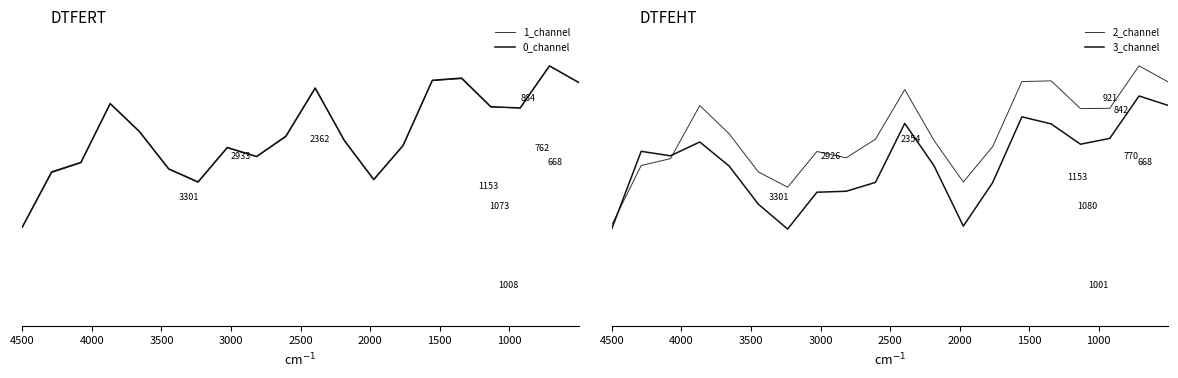

List the series in order of their peak value, highest first.

2_channel, 0_channel, 1_channel, 3_channel